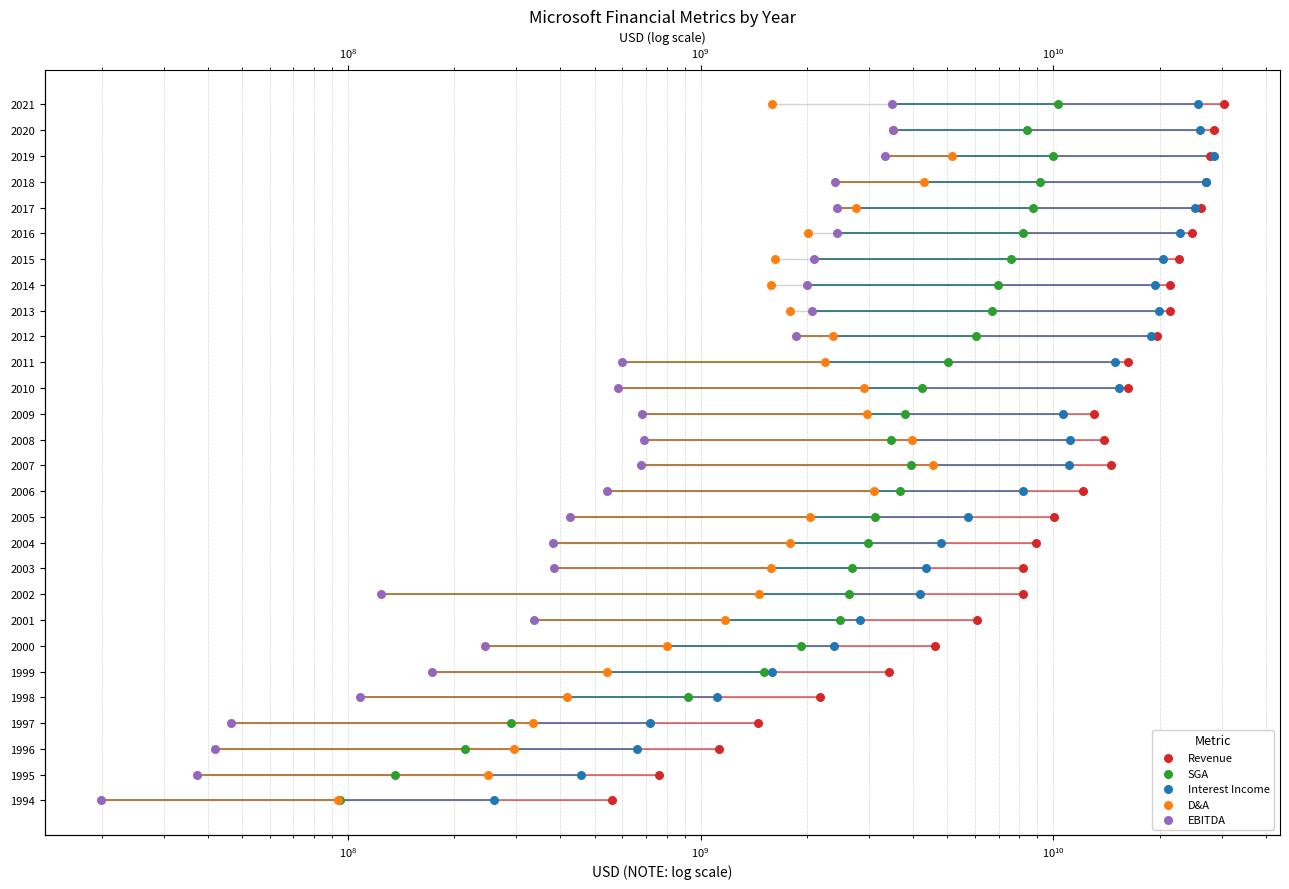

Which series contains the highest Y value?

Revenue